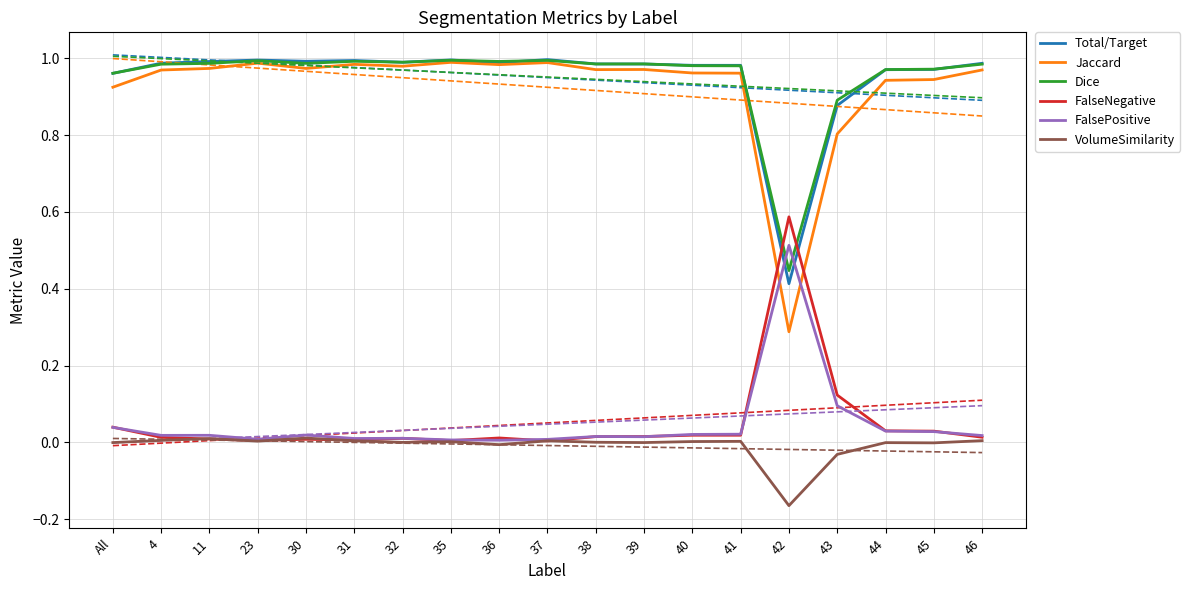

What is the greatest value displayed?

1.0